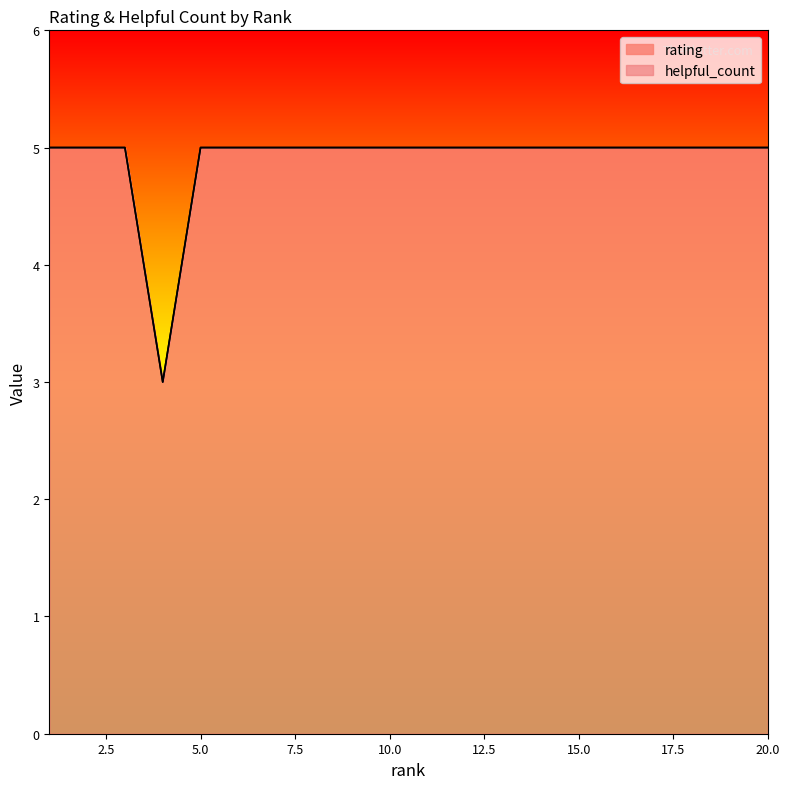

Reading left to right, transcribe all the data shown in this chart.

1=5	2=5	3=5	4=3	5=5	6=5	7=5	8=5	9=5	10=5	11=5	12=5	13=5	14=5	15=5	16=5	17=5	18=5	19=5	20=5